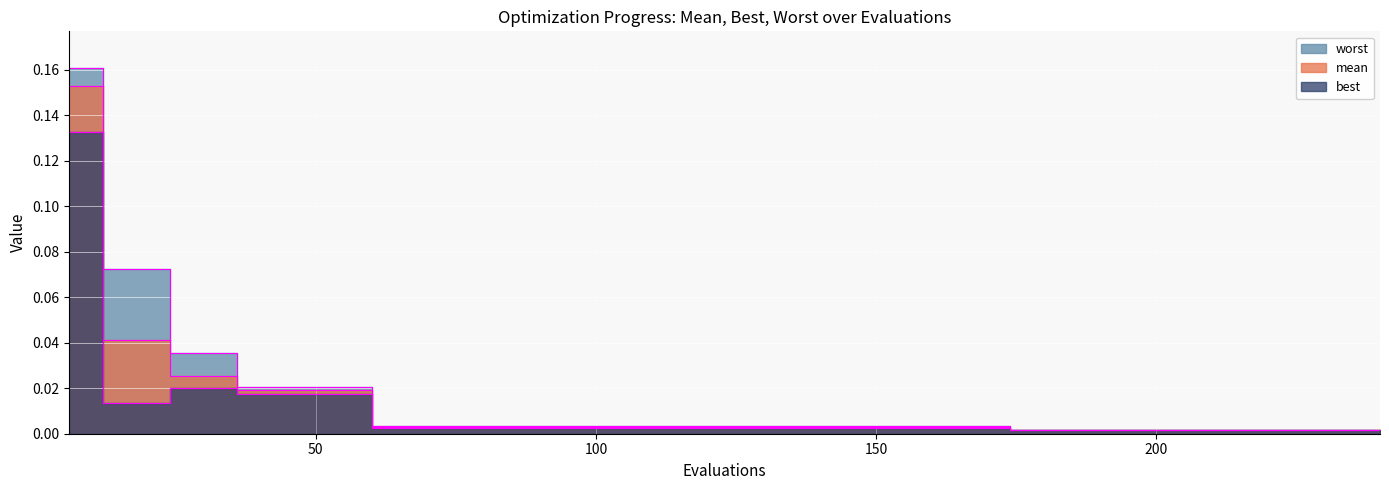

How many data points does each series have?

40